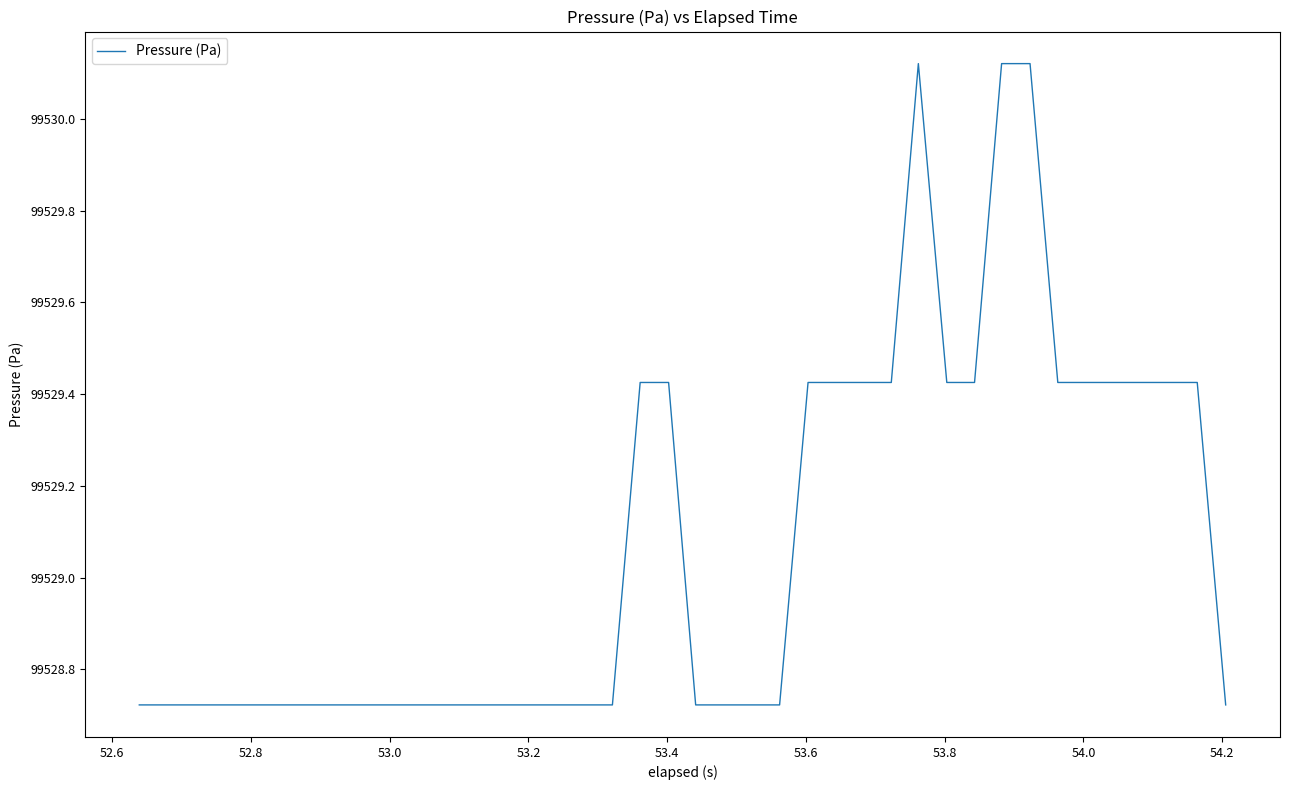

What is the difference between the maximum and minimum values?

1.4